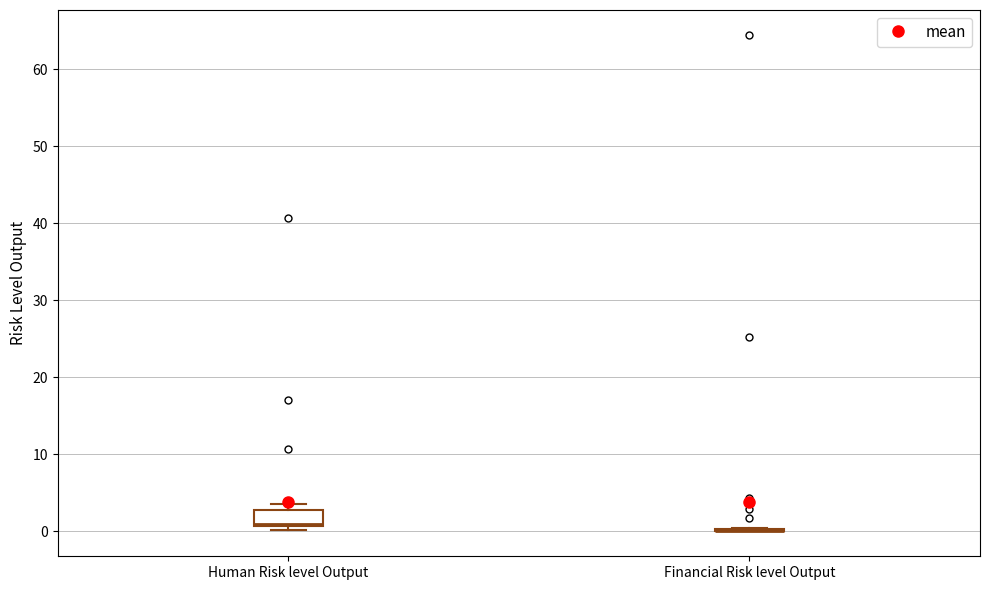

Where is the upper edge of the box for Human Risk level Output on the y-axis? The values are not printed on the chart, so give them approximately, as read against the axis.

3